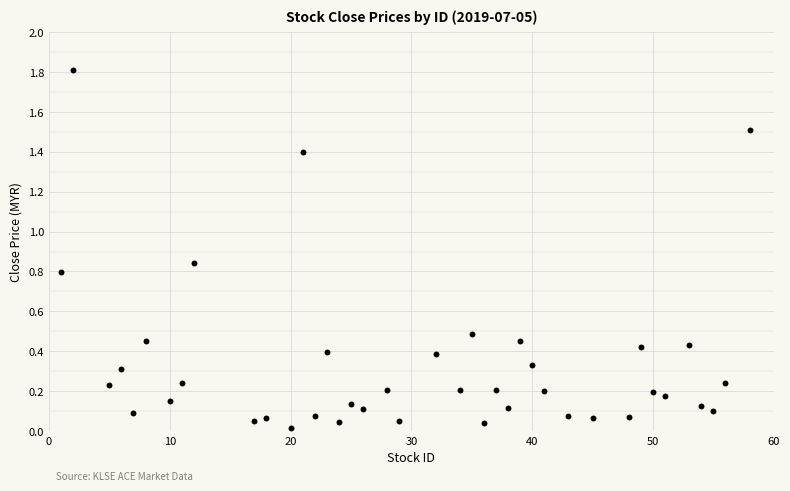

What is the range of X values (max minus min)?

57.0